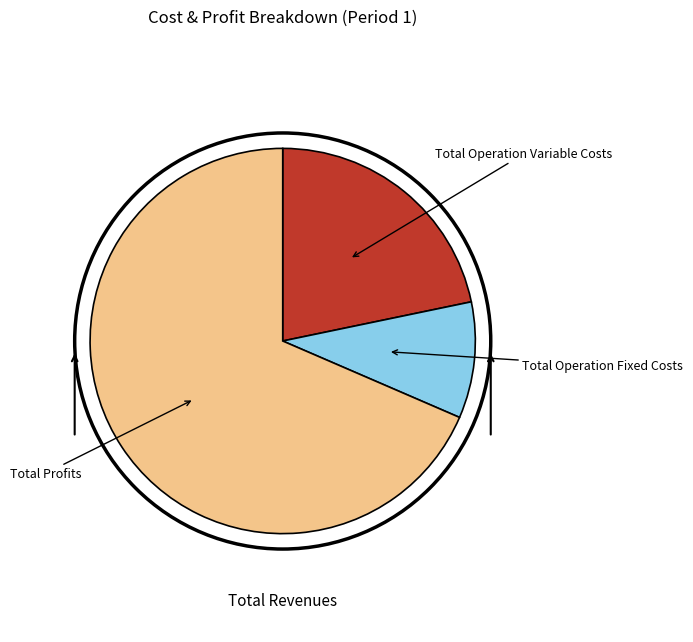

Which category has the smallest portion of the pie?

Total Operation Fixed Costs